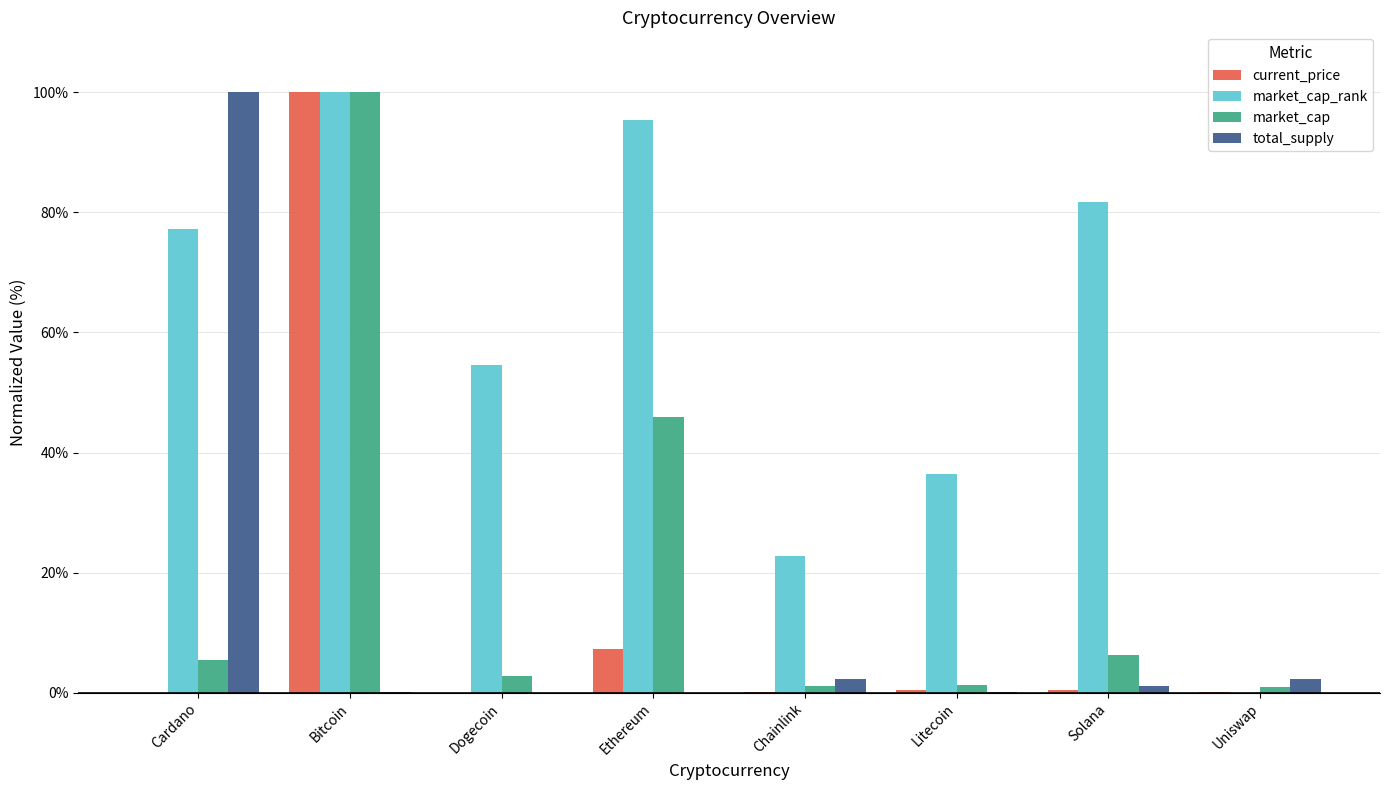

Where does the market_cap_rank series first go above 77?

Cardano